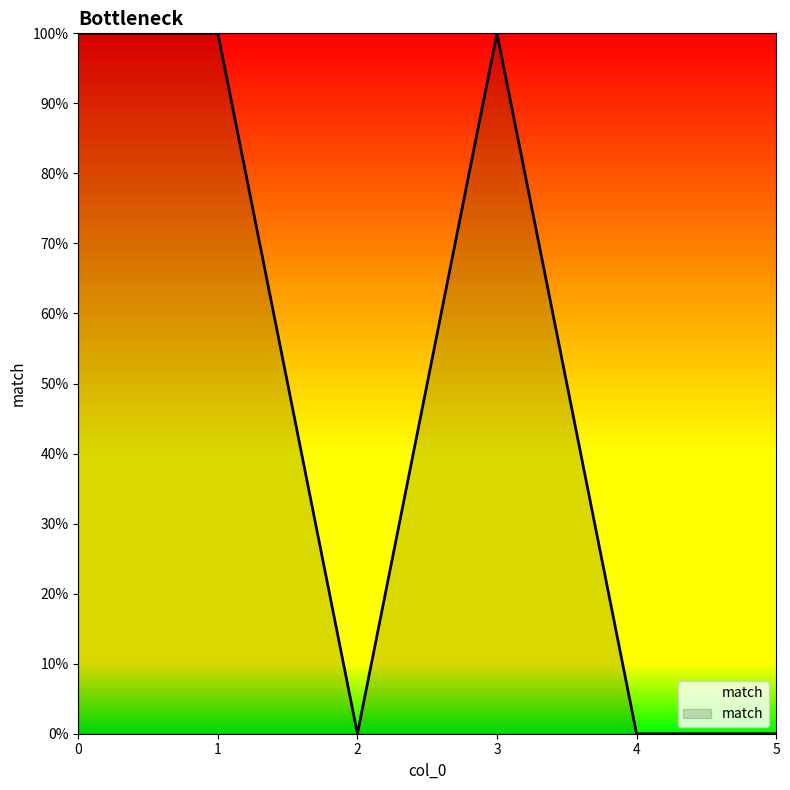

Is this an area chart (filled region under the line)?

Yes